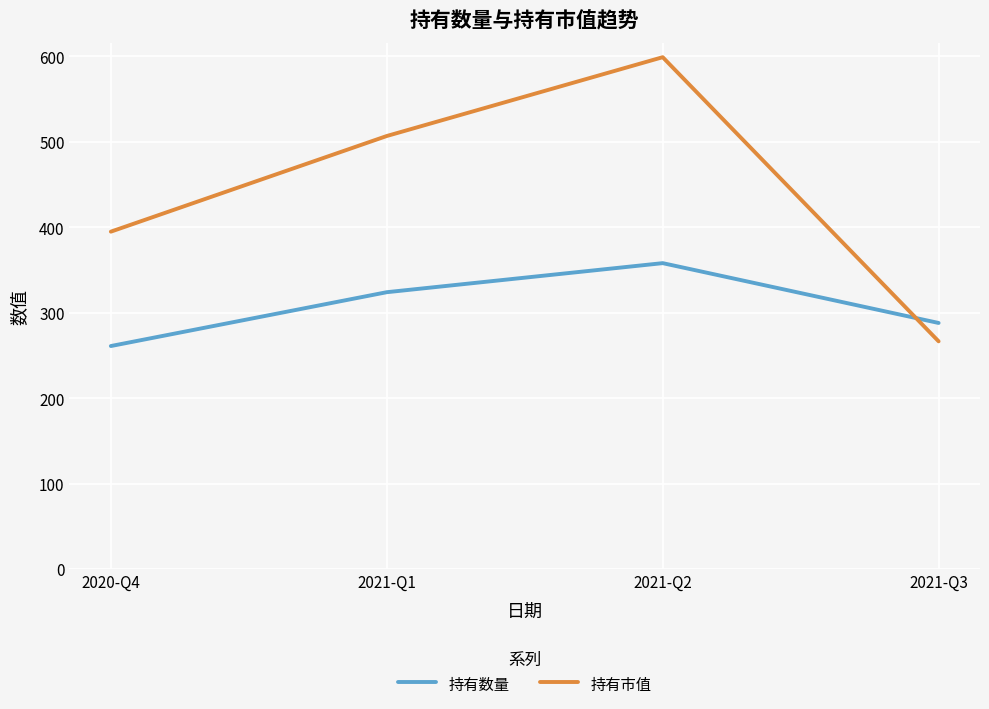

True or false: 持有市值 has more than 2 points higher than both neighbors.

False